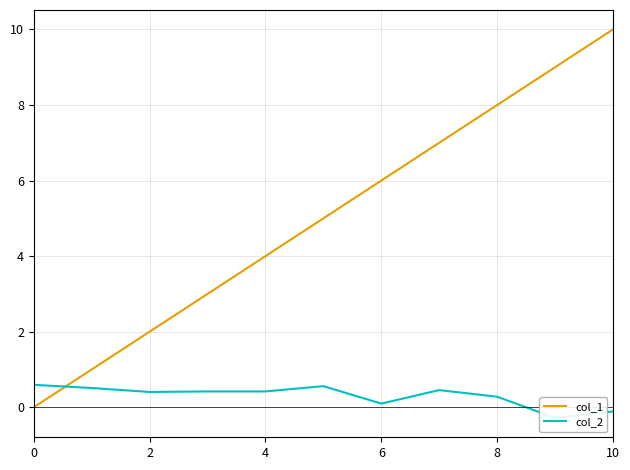

At which category does the chart reach its peak across all series?

10